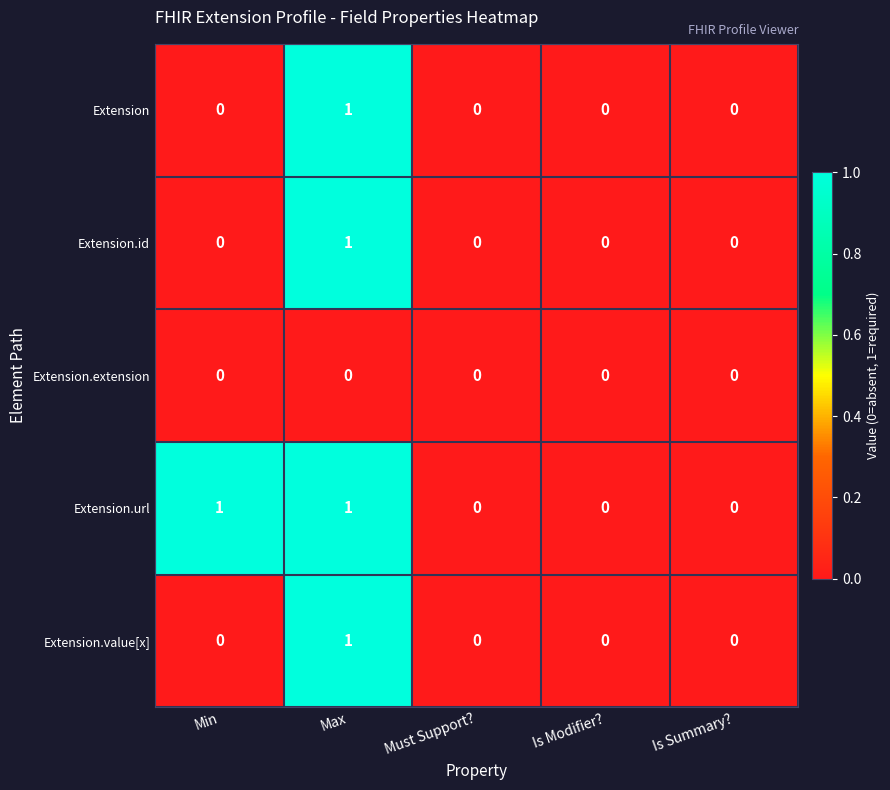

Reading right to left, what are all the values shown in this chart?

Extension: Is Summary?=0	Is Modifier?=0	Must Support?=0	Max=1	Min=0
Extension.id: Is Summary?=0	Is Modifier?=0	Must Support?=0	Max=1	Min=0
Extension.extension: Is Summary?=0	Is Modifier?=0	Must Support?=0	Max=0	Min=0
Extension.url: Is Summary?=0	Is Modifier?=0	Must Support?=0	Max=1	Min=1
Extension.value[x]: Is Summary?=0	Is Modifier?=0	Must Support?=0	Max=1	Min=0